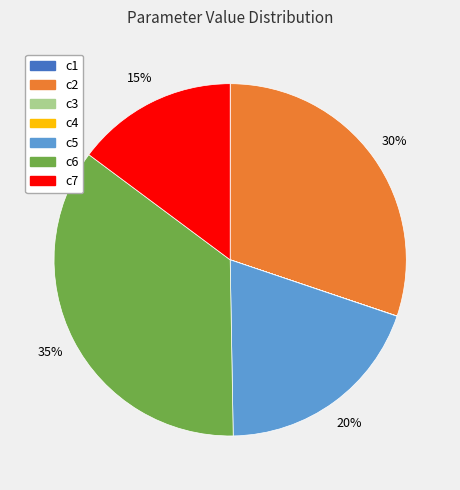

What is the largest slice in the pie chart?

c6